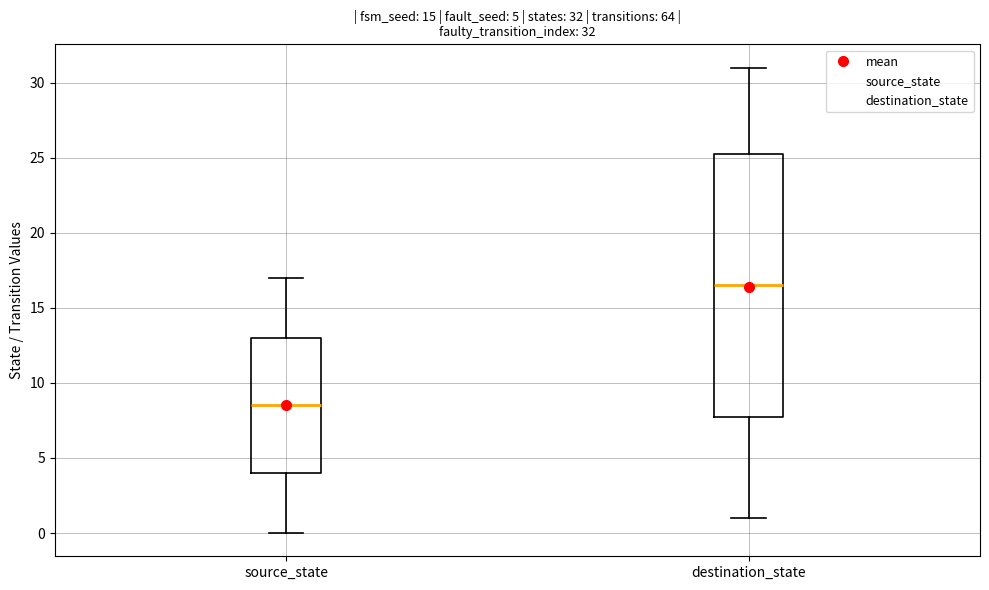

Which box has the highest median line?

destination_state